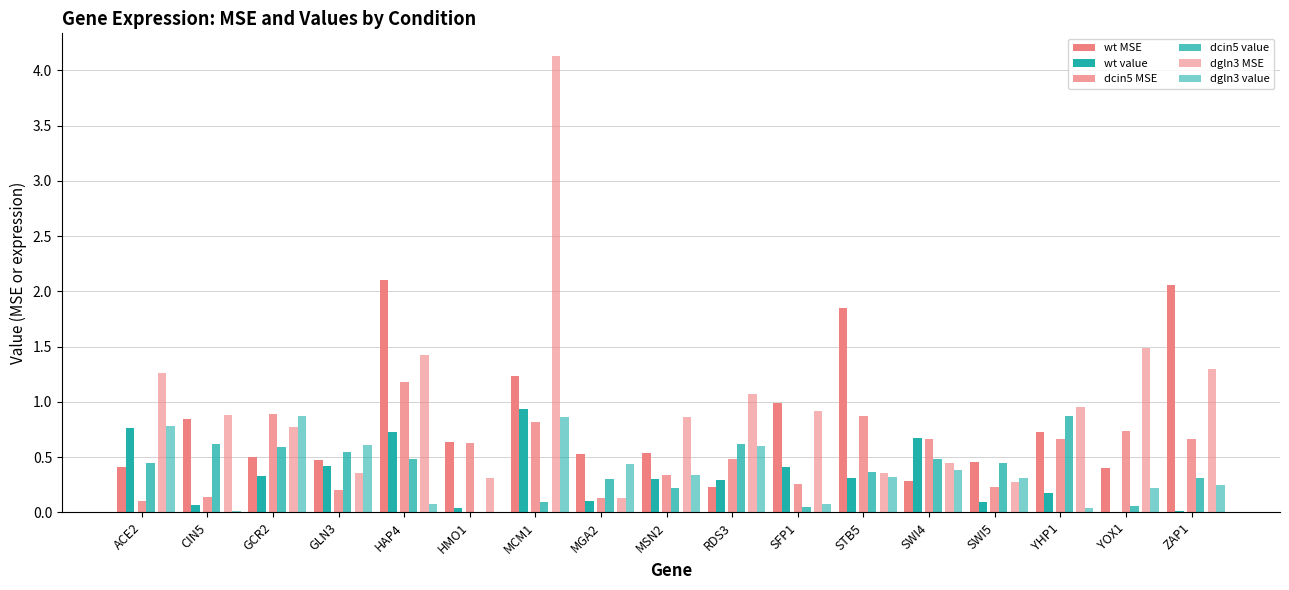

How many groups of bars are there?

17